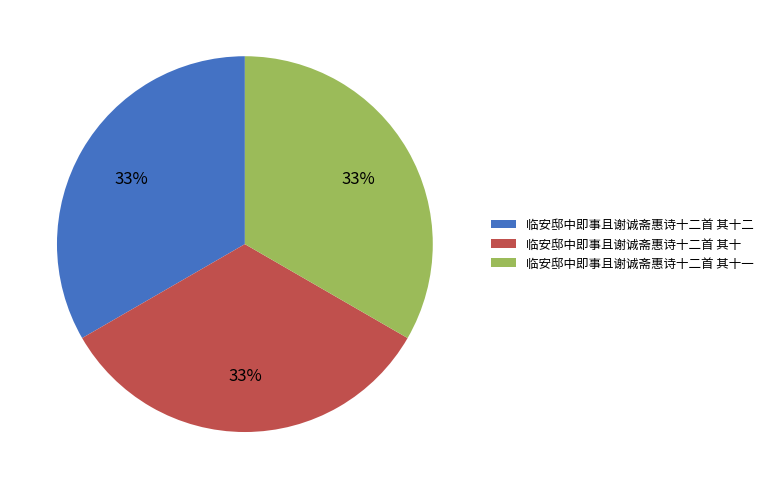

To the nearest percent, what portion does 临安邸中即事且谢诚斋惠诗十二首 其十 represent?

33%